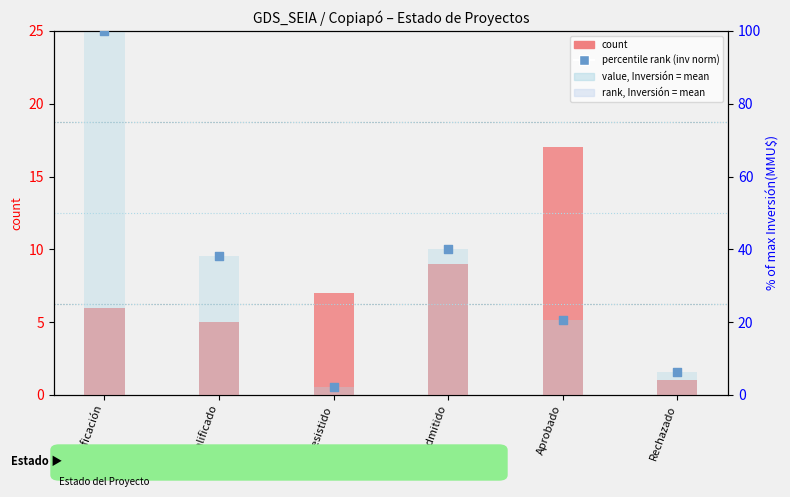

At which category is the sum across all series the highest?

En Calificación